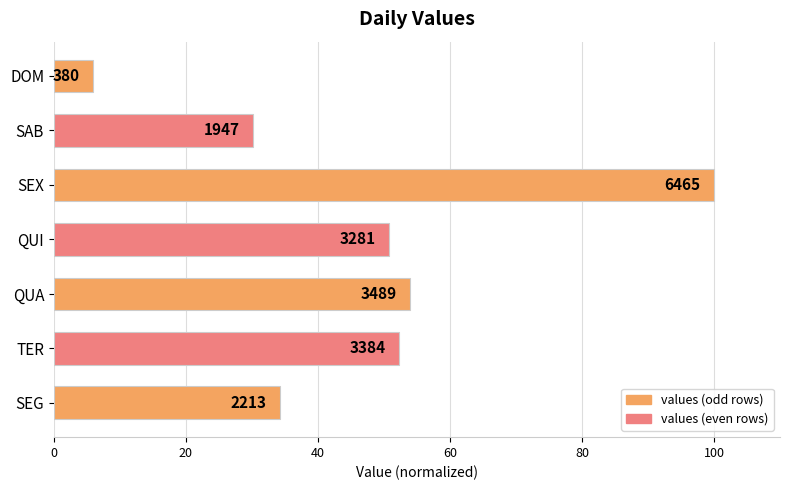

How many bars are there in total?

7